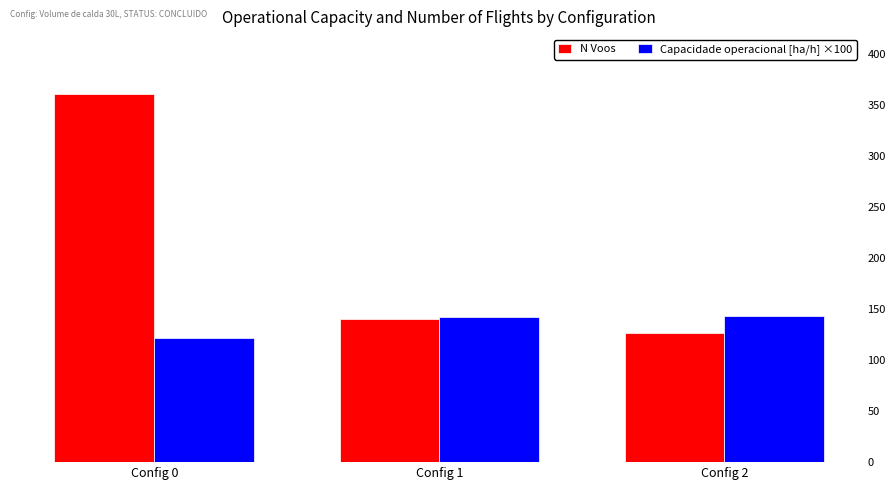

List the labels in order of N Voos value, smallest first.

Config 2, Config 1, Config 0